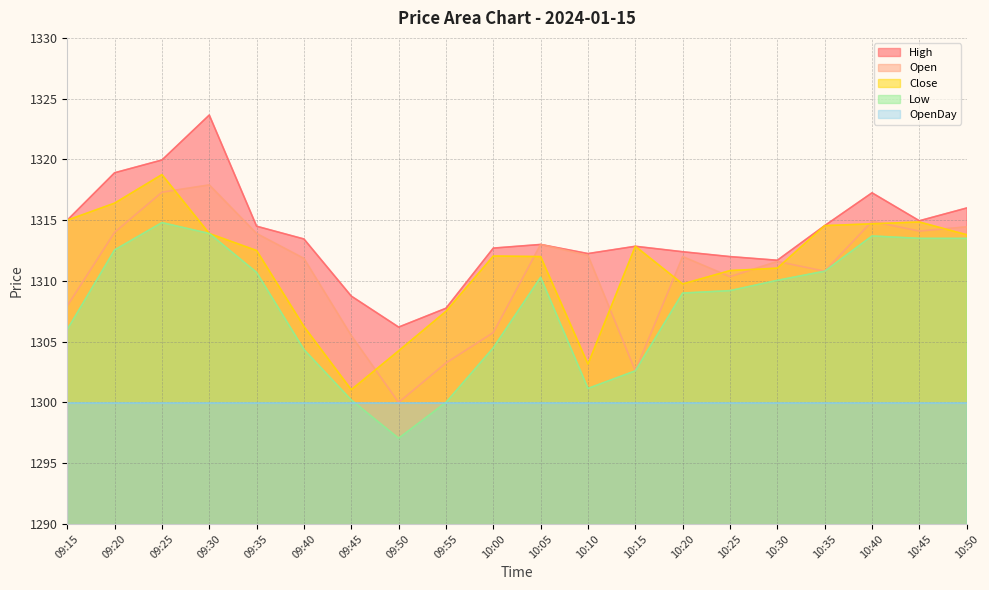

What is the difference between the Close values at 09:25 and 10:15?

5.9